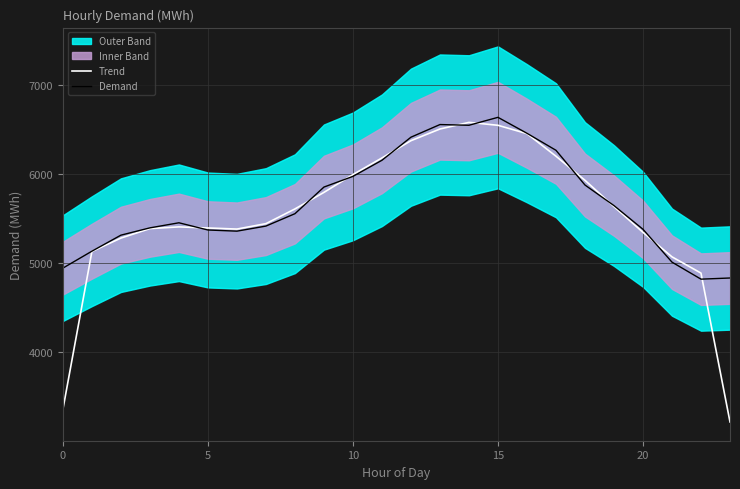

True or false: Trend has a value of 3361.3 at 0.

True